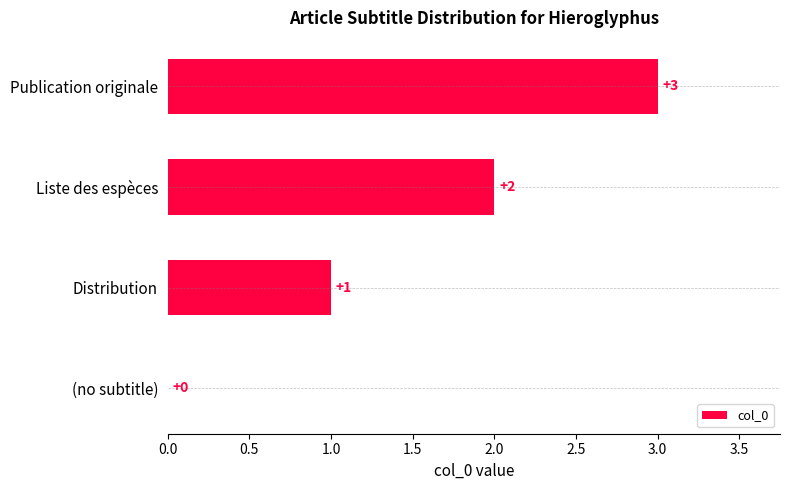

Is it true that the value at Publication originale is 4?

False